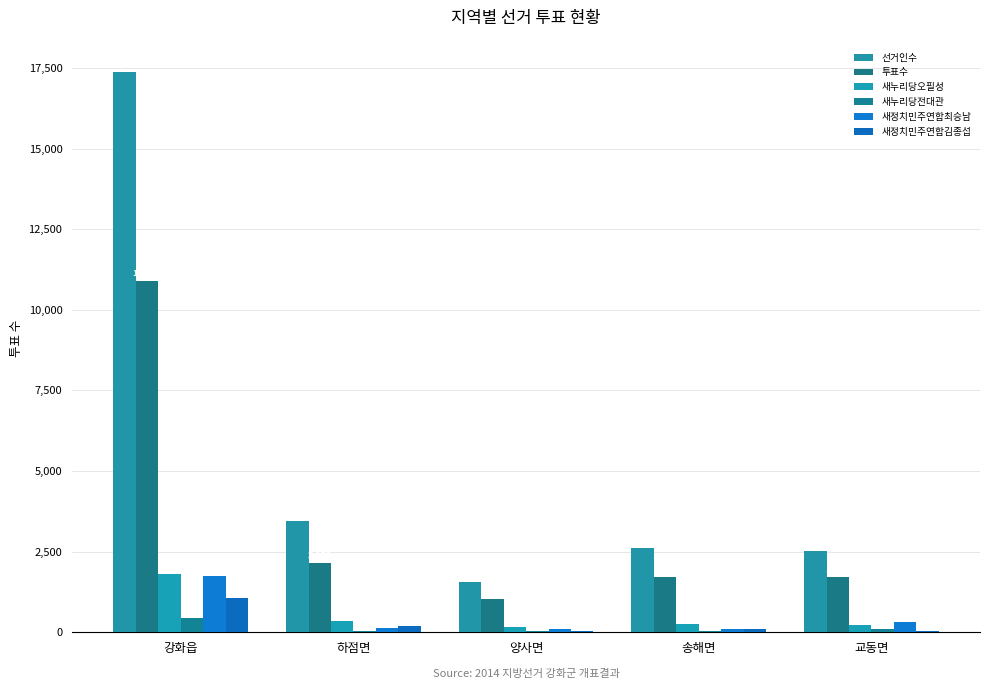

List the series in order of their peak value, highest first.

선거인수, 투표수, 새누리당오필성, 새정치민주연합최승남, 새정치민주연합김종섭, 새누리당전대관